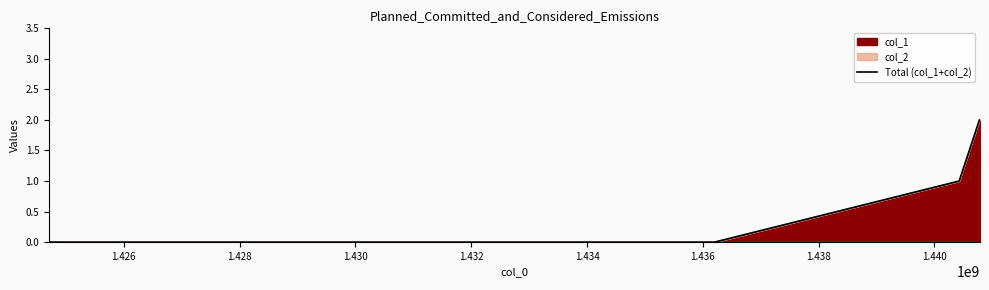

What is the difference between the second highest and minimum values?

2